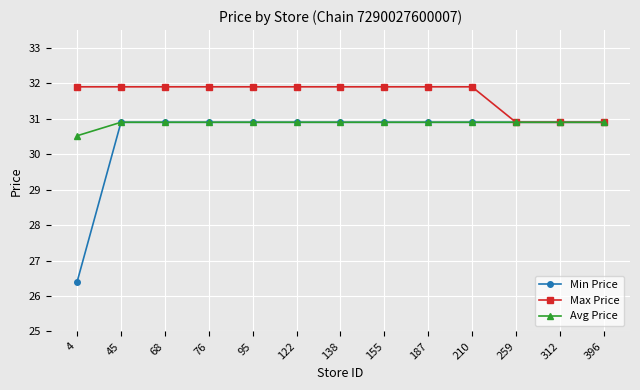

What is the sum of the Max Price values at 122 and 76?

63.8